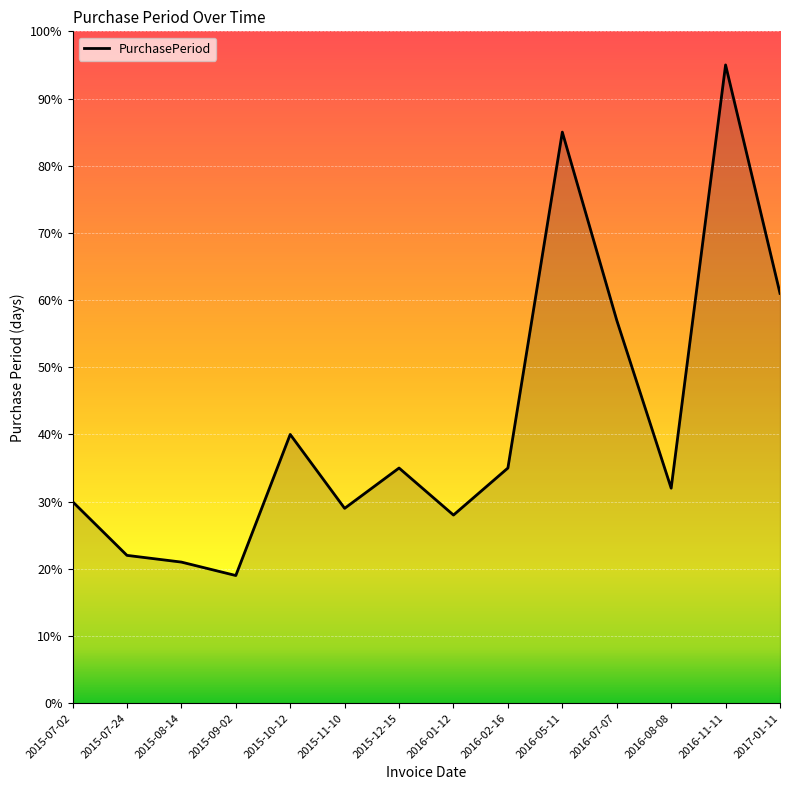

The value at 2016-05-11 is 126. True or false?

False